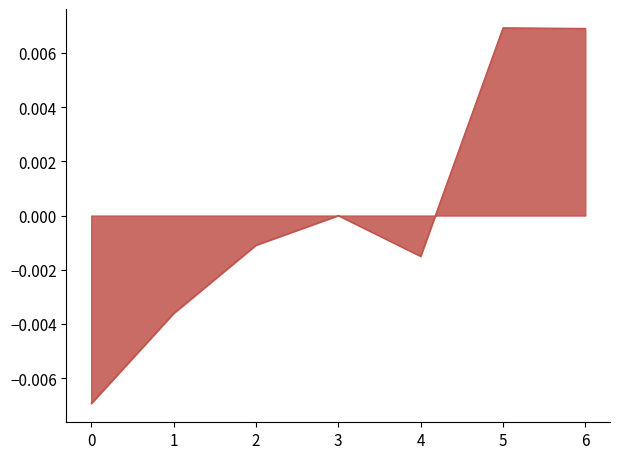

Which has a higher value, 3 or 6?

6